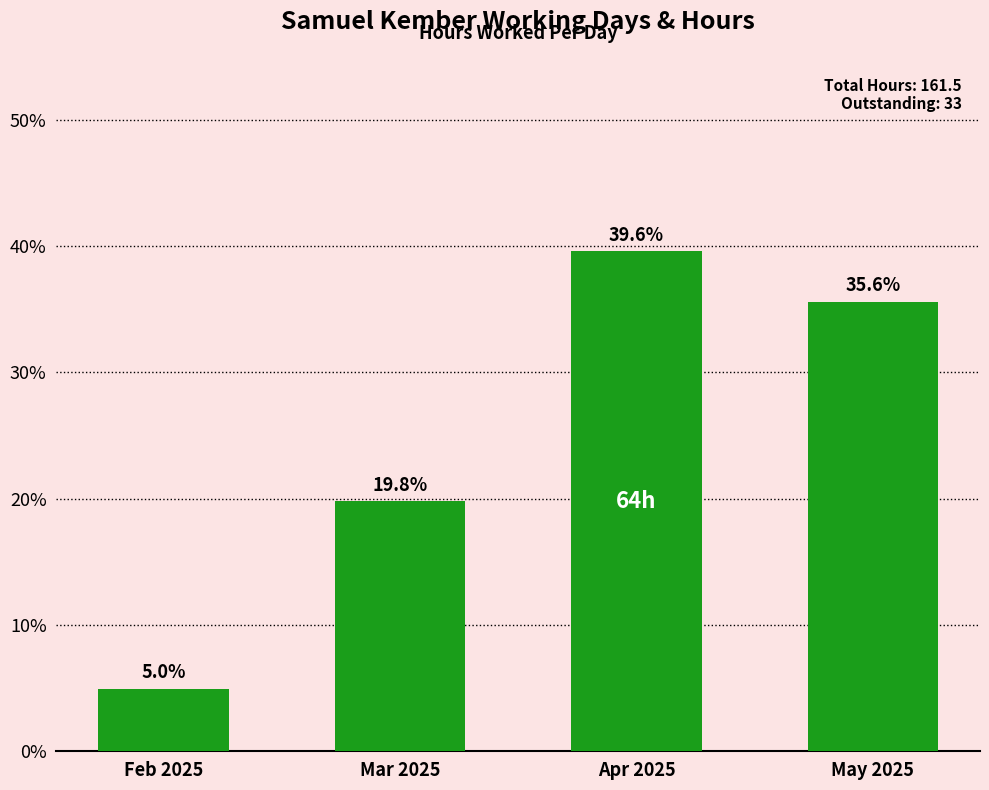

What is the change in value from Feb 2025 to May 2025?

+30.7